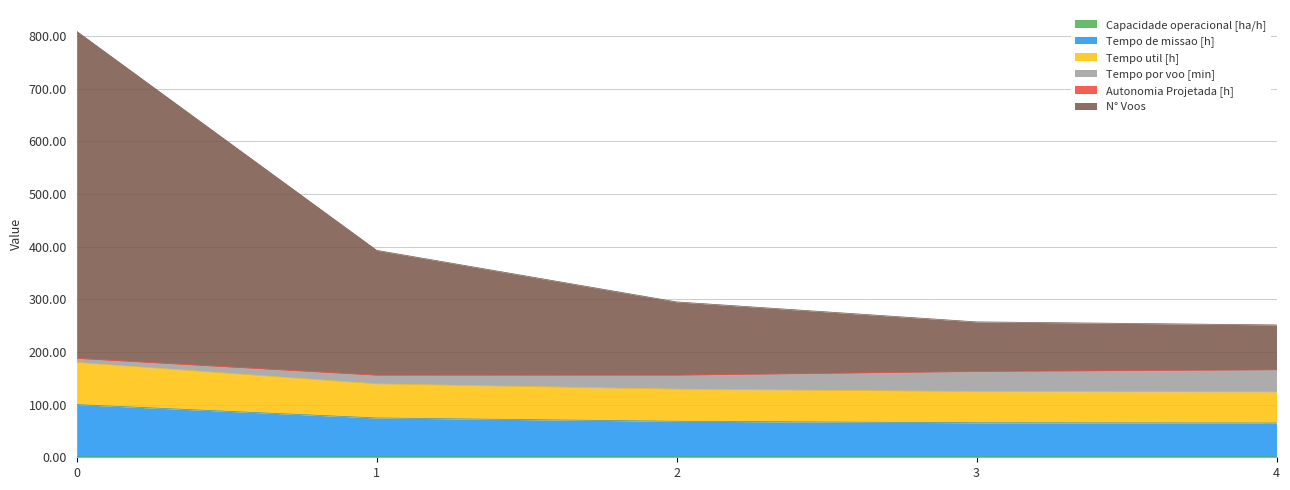

Which series has the largest total across all categories?

N° Voos